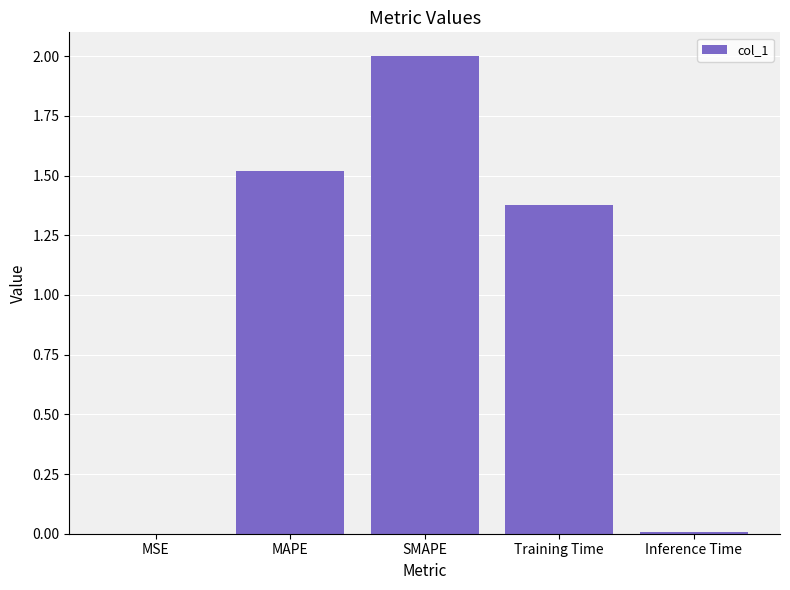

Where is the data nearest to the value 1?

Training Time